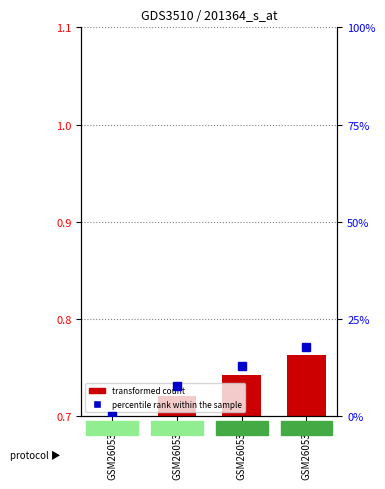

Is it true that the value at GSM260535 is 0.0?

False